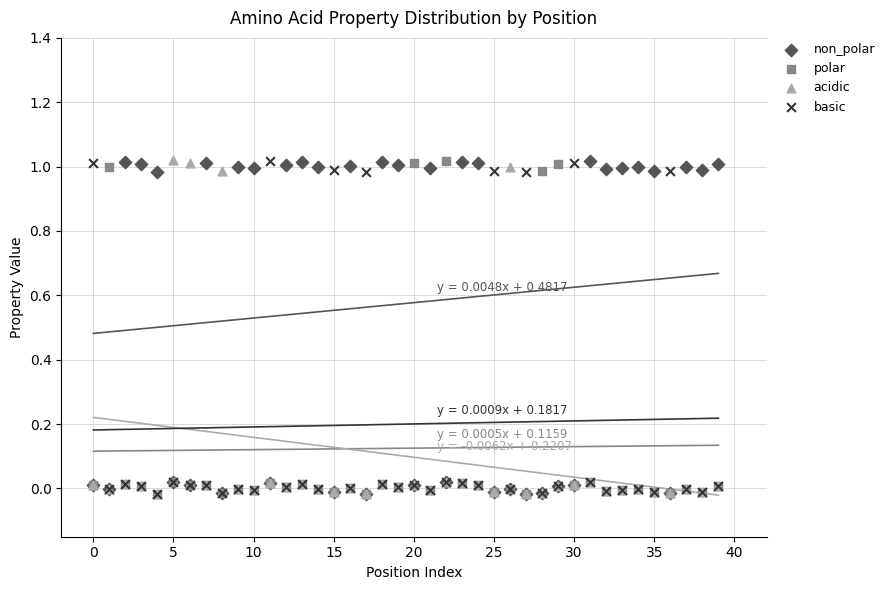

What are all the series names shown in the legend?

non_polar, polar, acidic, basic